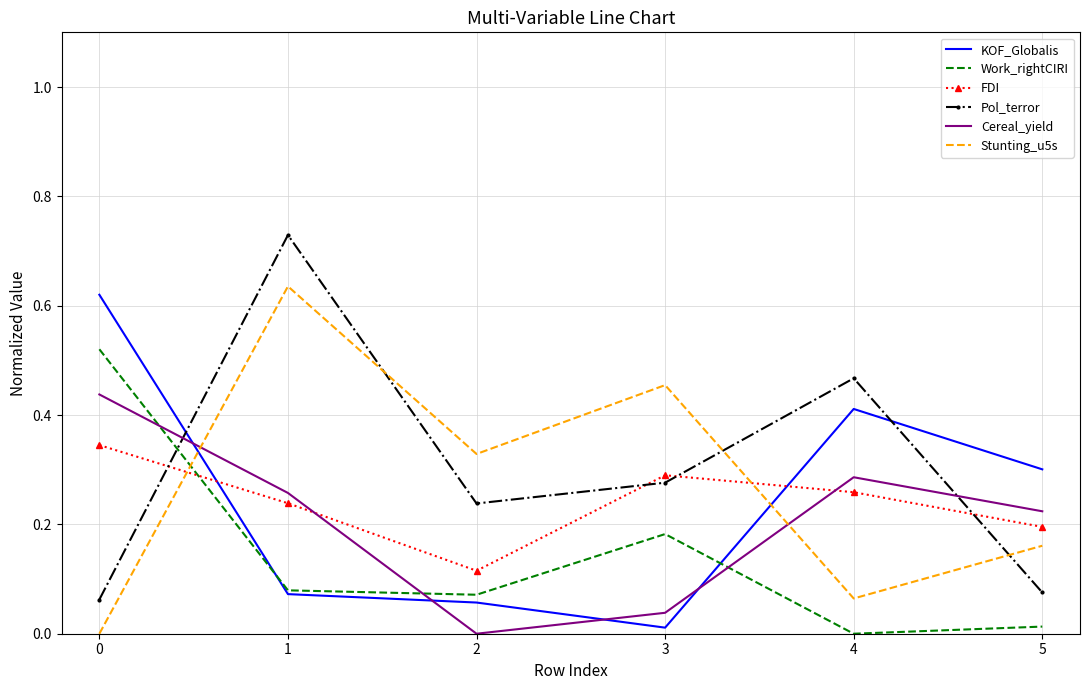

Which series has the largest range (max minus min)?

Pol_terror